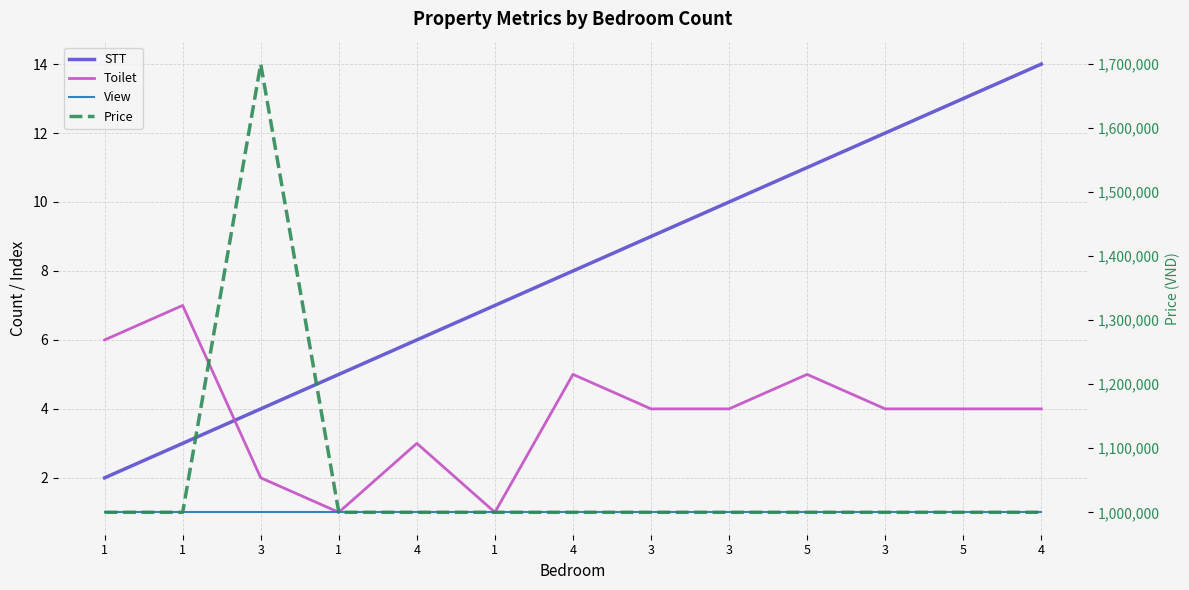

Reading left to right, transcribe all the data shown in this chart.

STT: 2	3	4	5	6	7	8	9	10	11	12	13	14
Toilet: 6	7	2	1	3	1	5	4	4	5	4	4	4
View: 1	1	1	1	1	1	1	1	1	1	1	1	1
Price: 1000000	1000000	1700000	1000000	1000000	1000000	1000000	1000000	1000000	1000000	1000000	1000000	1000000